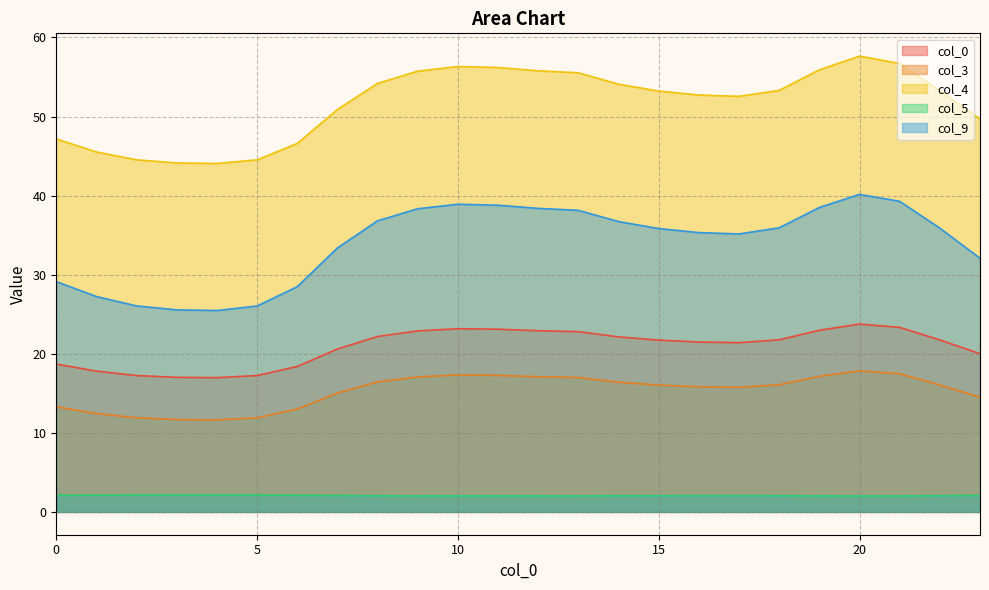

What is the difference between the 9 values at 3 and 6?

2.9